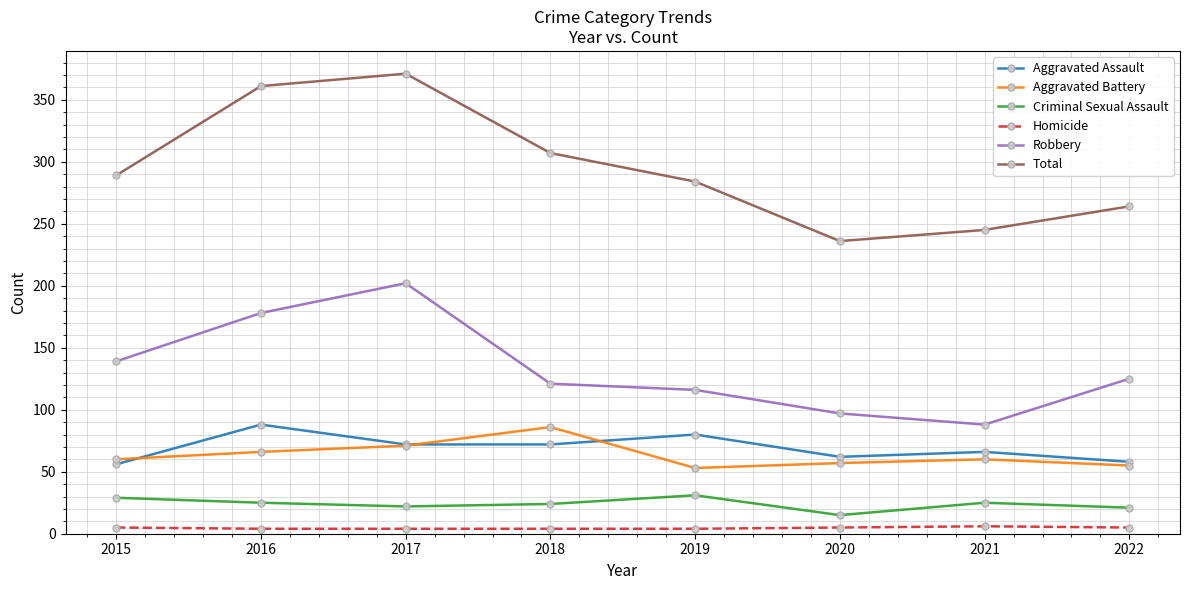

At 2019, list the series in order from smallest to largest.

Homicide, Criminal Sexual Assault, Aggravated Battery, Aggravated Assault, Robbery, Total